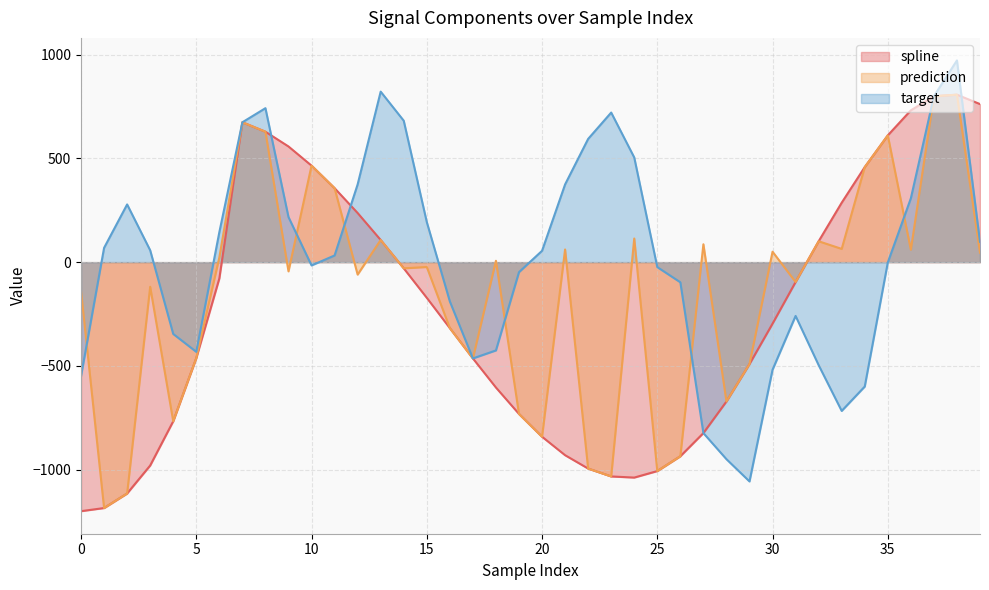

Which series has the widest spread of values?

target